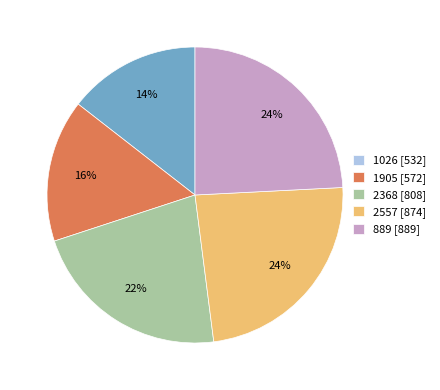

What is the smallest slice in the pie chart?

1026